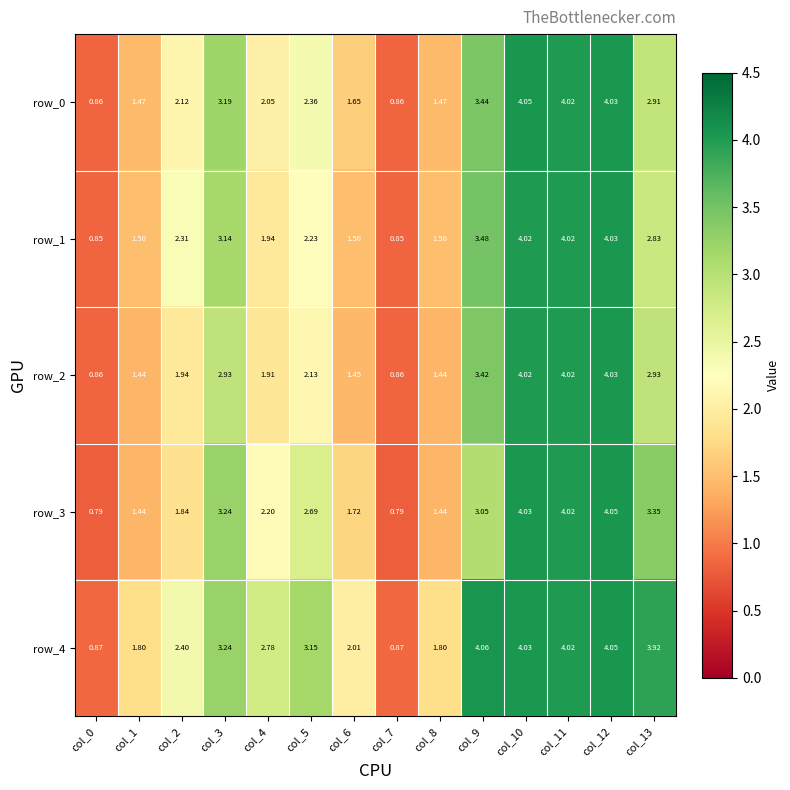

At how many categories does at least one series exceed 1?

12